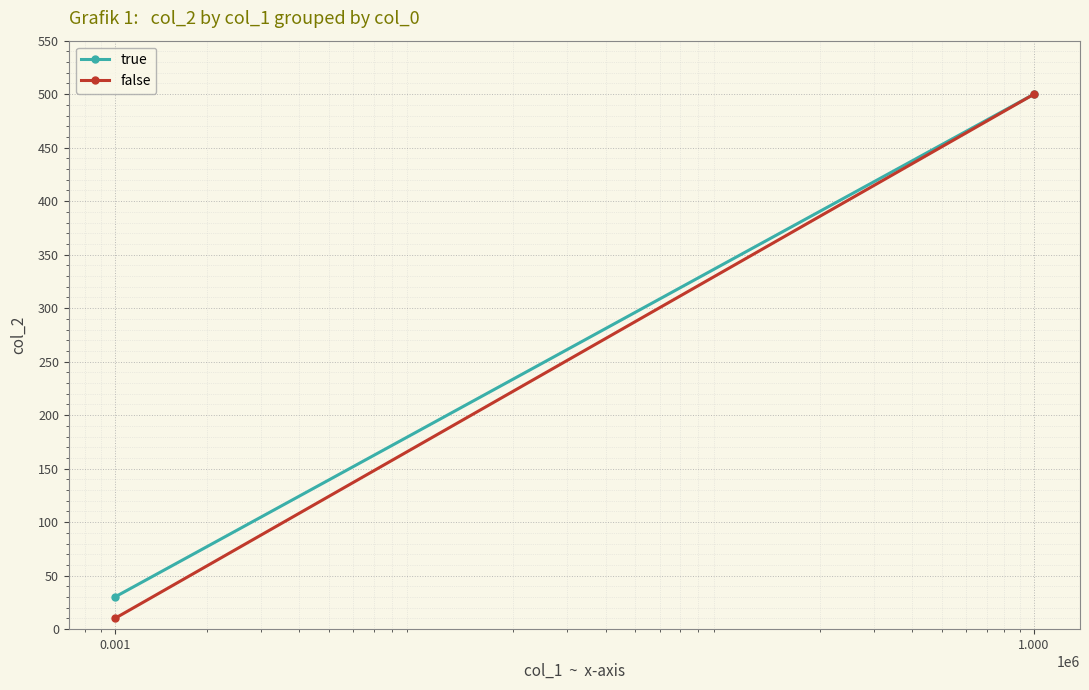

Which series has the largest total across all categories?

true